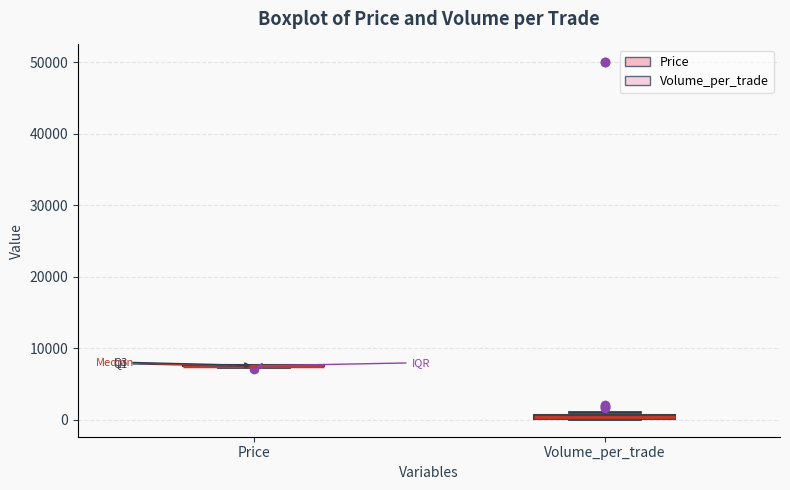

Where is the lower edge of the box for Volume_per_trade on the y-axis? The values are not printed on the chart, so give them approximately, as read against the axis.

0